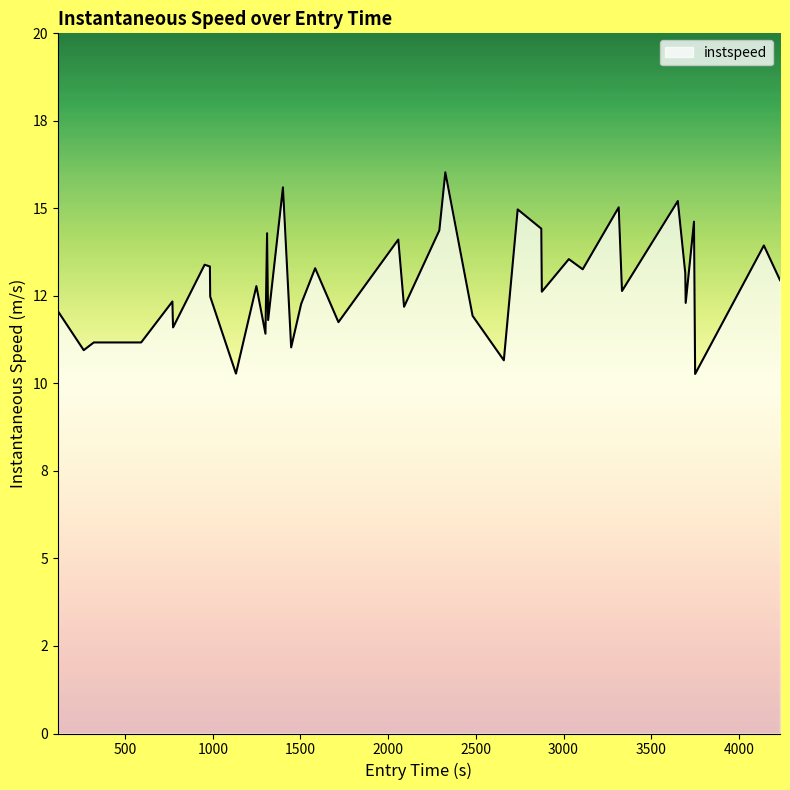

True or false: there are more than 2 points higher than both neighbors.

True